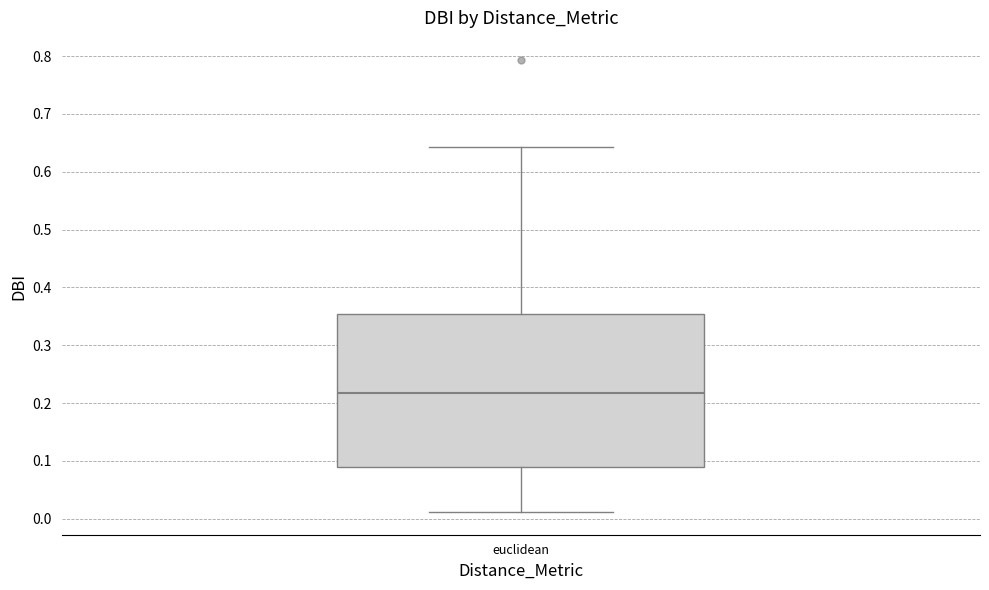

Read this box plot against the y-axis: the position of the median line, the range covered by the box, and the ends of both whiskers. The values are not printed on the chart, so give them approximately, as read against the axis.

median 0.22, box 0.09 to 0.35, whiskers 0.01 to 0.64